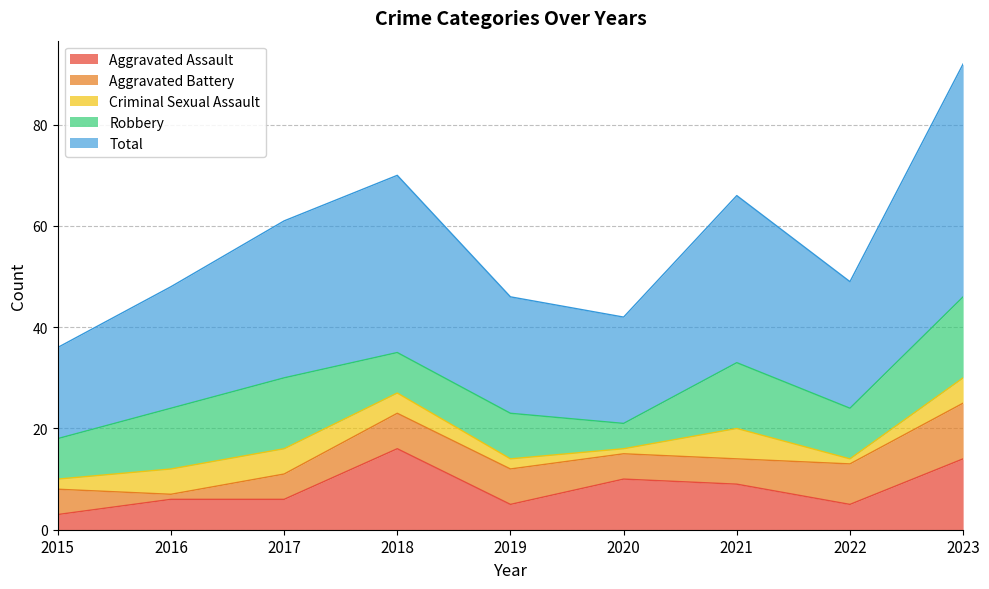

What is the difference between the second highest and second lowest values in the Total series?

14